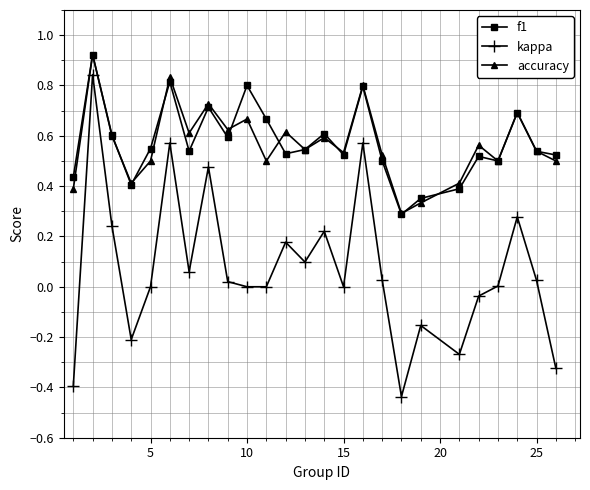

True or false: accuracy has more than 1 interior local peaks.

True